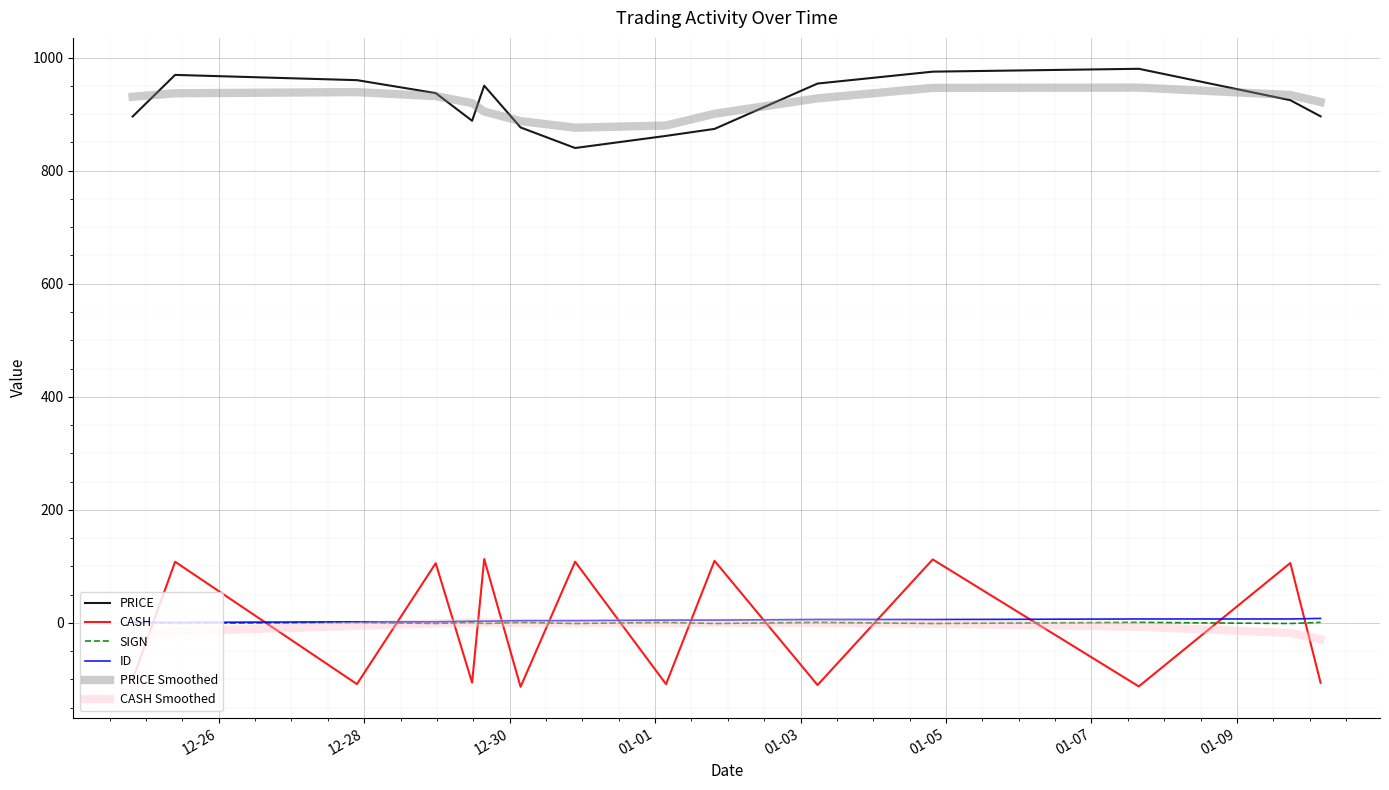

True or false: CASH Smoothed and PRICE Smoothed cross at least once.

False